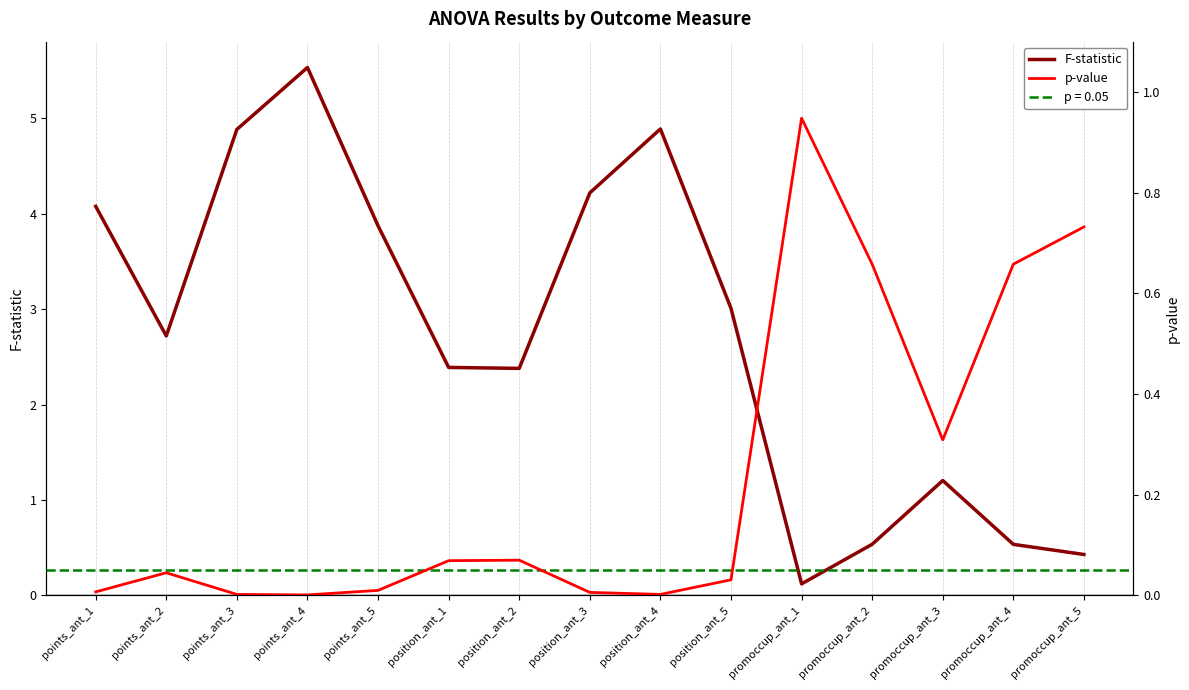

Is it true that p-value equals 0.0 at points_ant_1?

True